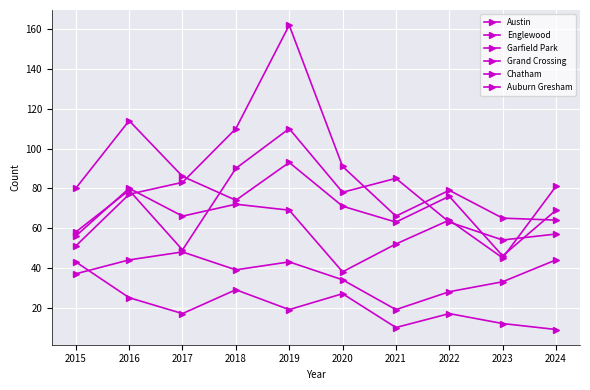

Is this an area chart (filled region under the line)?

No